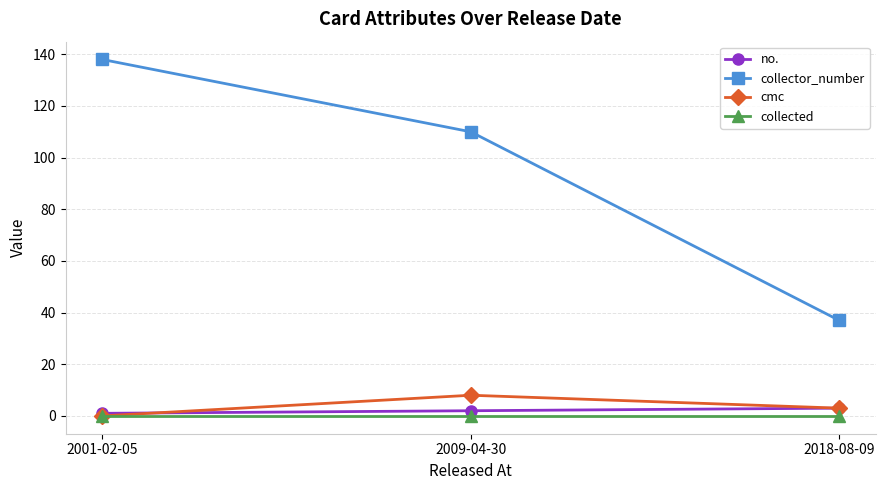

What is the sum of all cmc values?

11